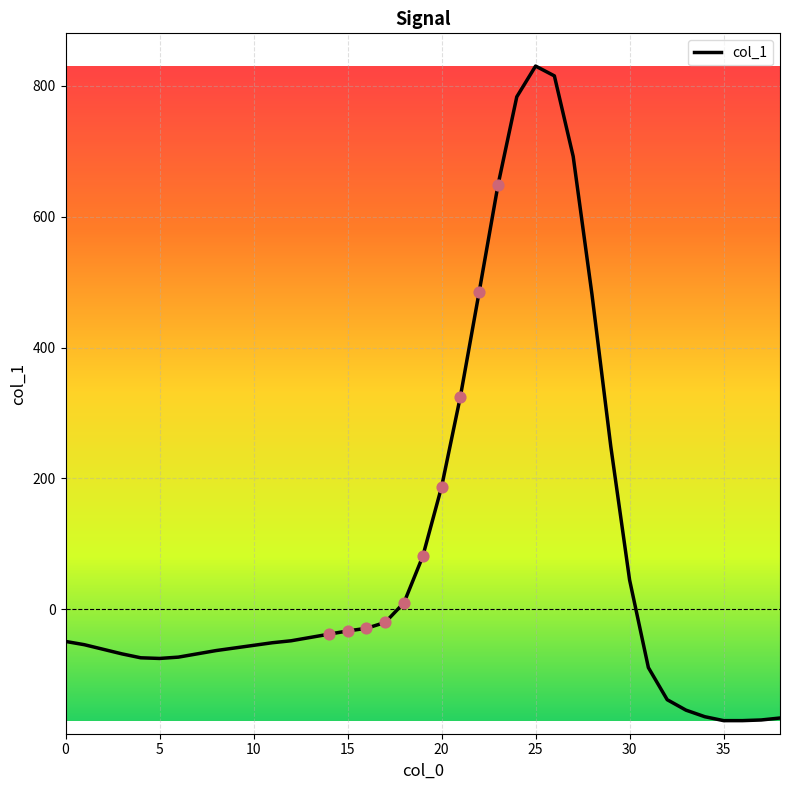

What is the minimum value shown in the chart?

-170